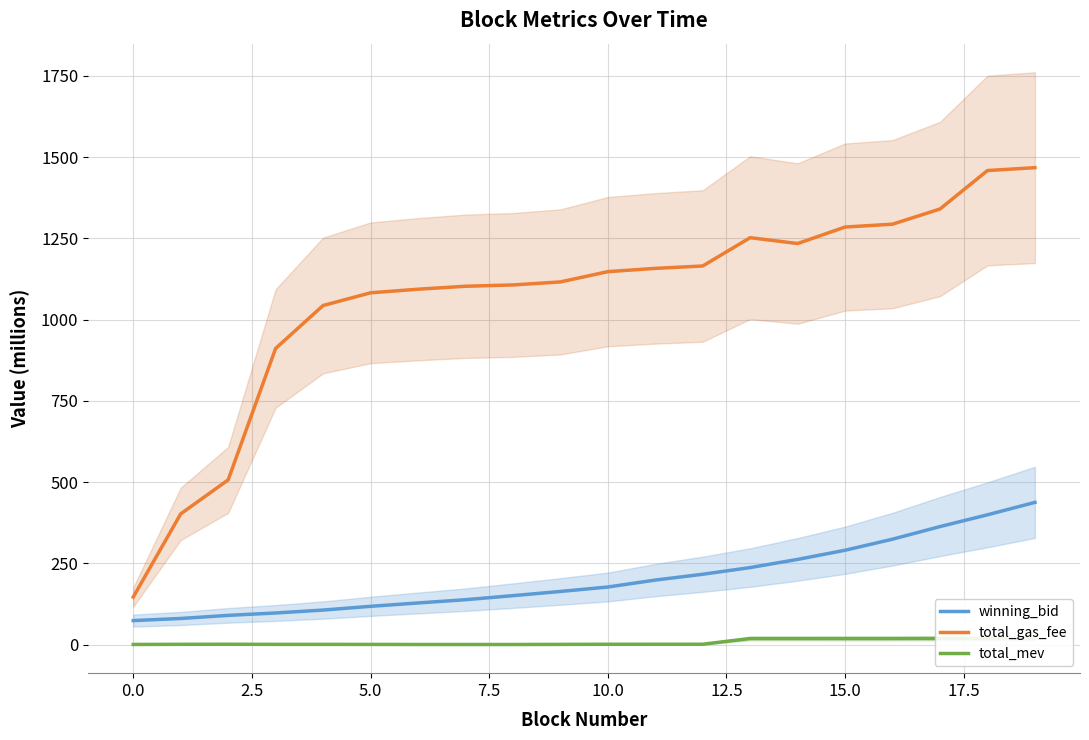

What is the average value of the total_mev series?

7.3